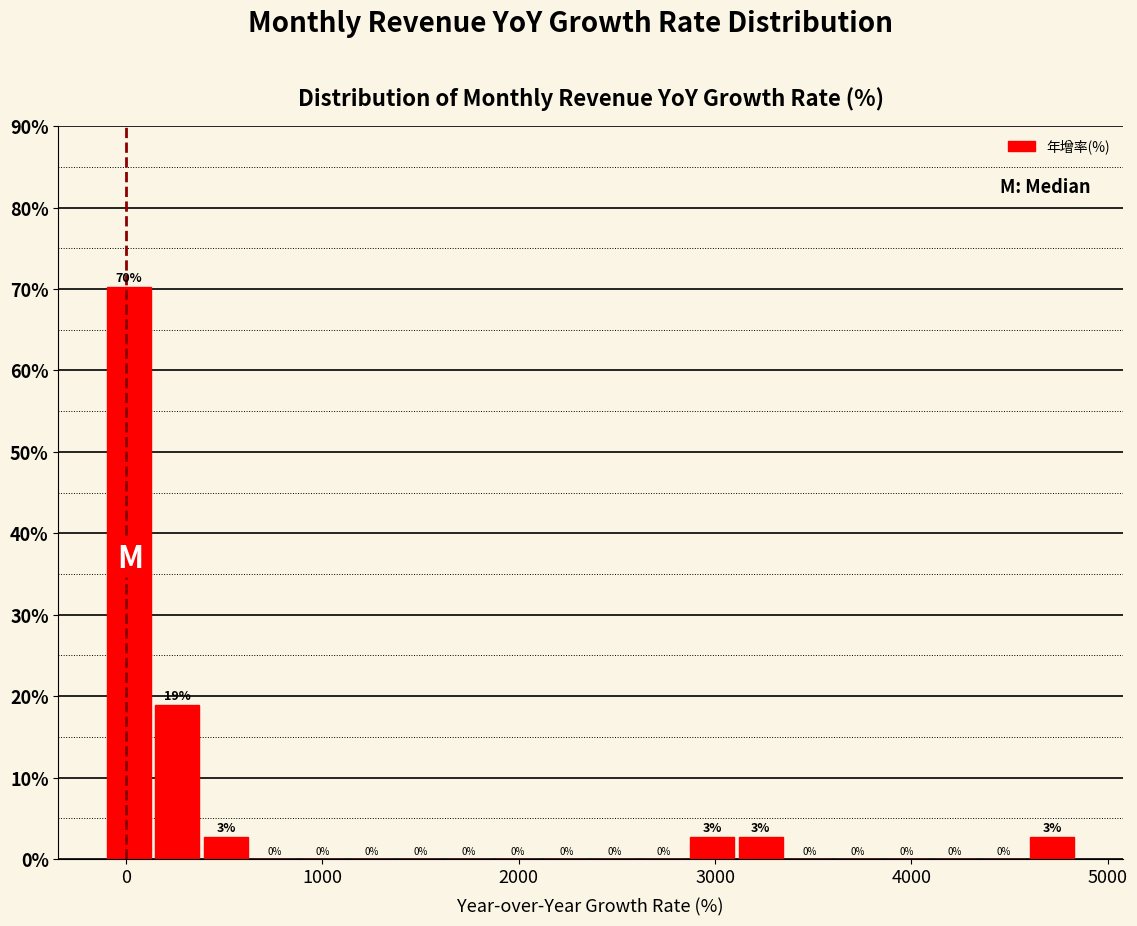

Read against the x-axis, roughly where is the centre of the tallest bar?

0